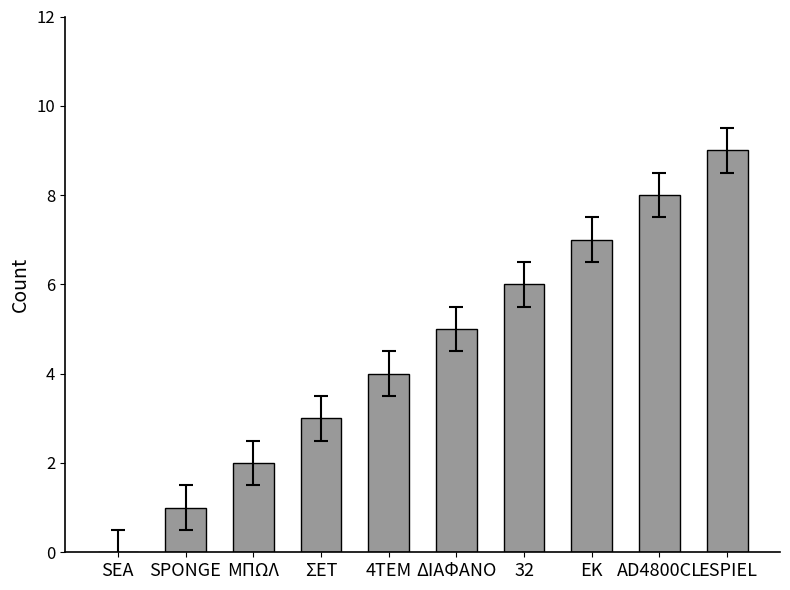

At which label is the value closest to 4?

4ΤΕΜ